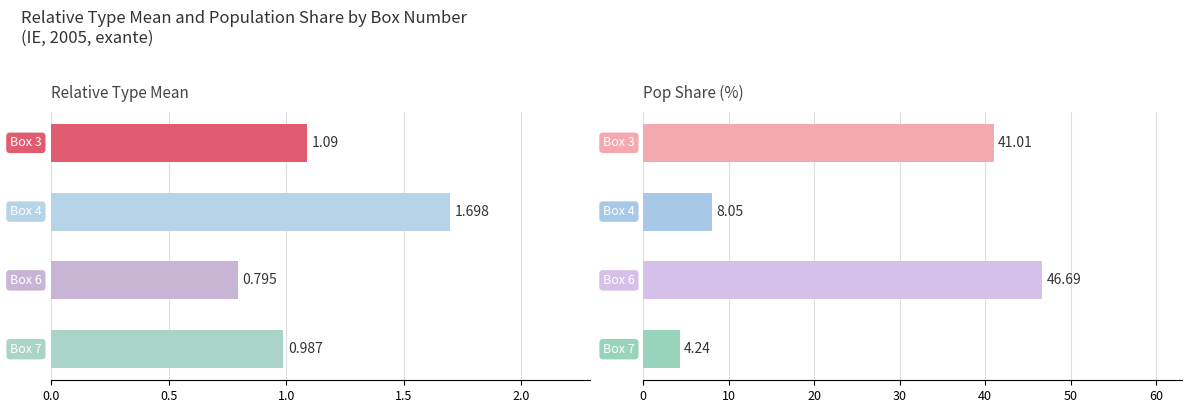

How many bars are there in total?

8